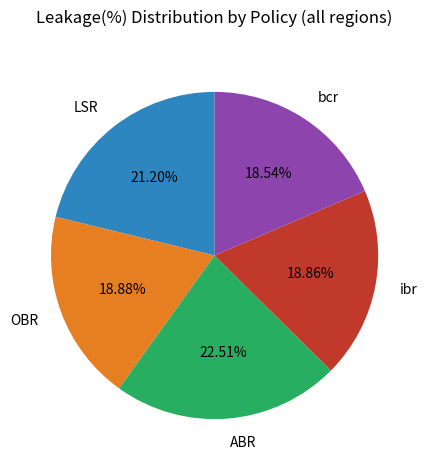

What portion of the pie excludes bcr?

81.5%